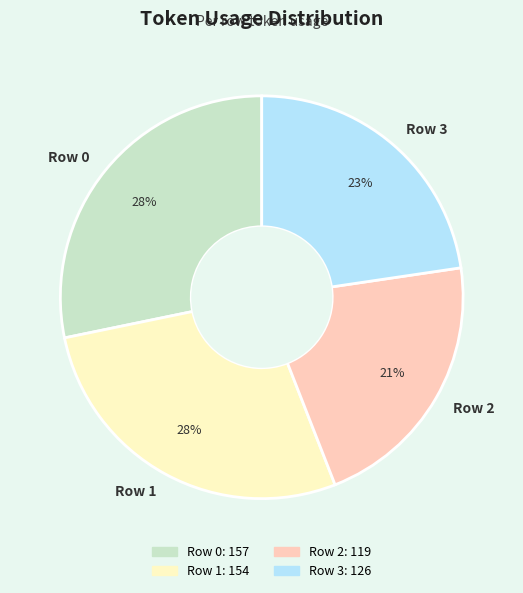

To the nearest percent, what is the difference between the largest and smallest slice percentages?

7%